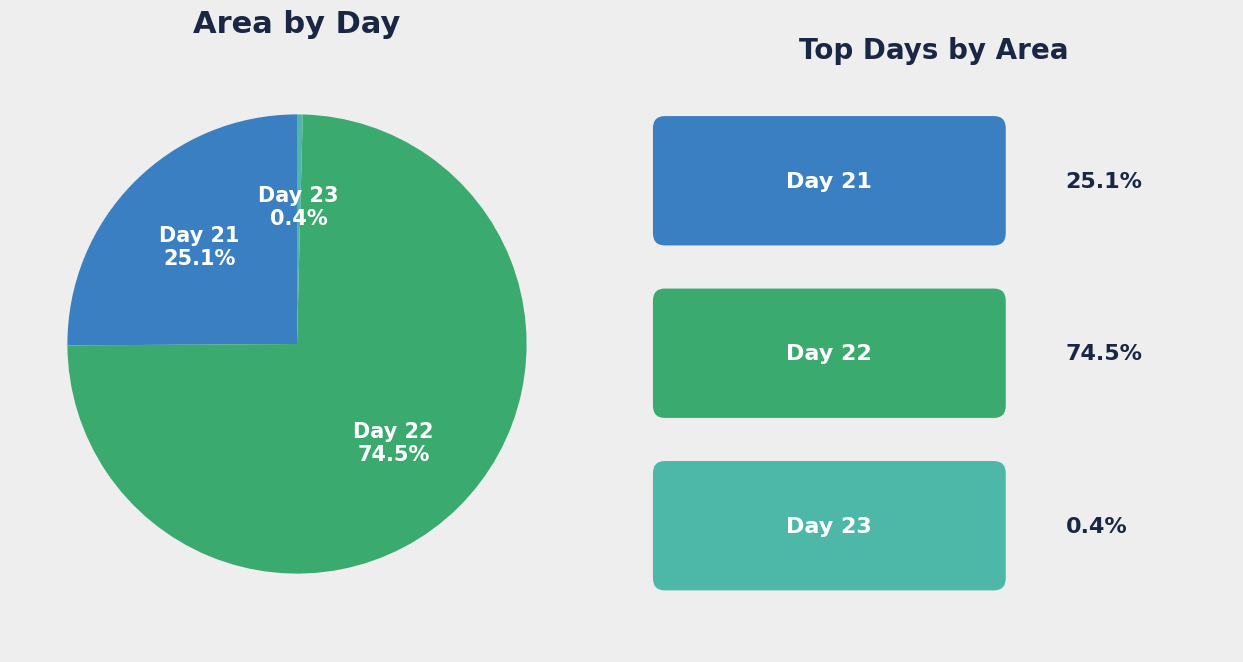

Is the sum of Day 21 and Day 23 greater than half?

No